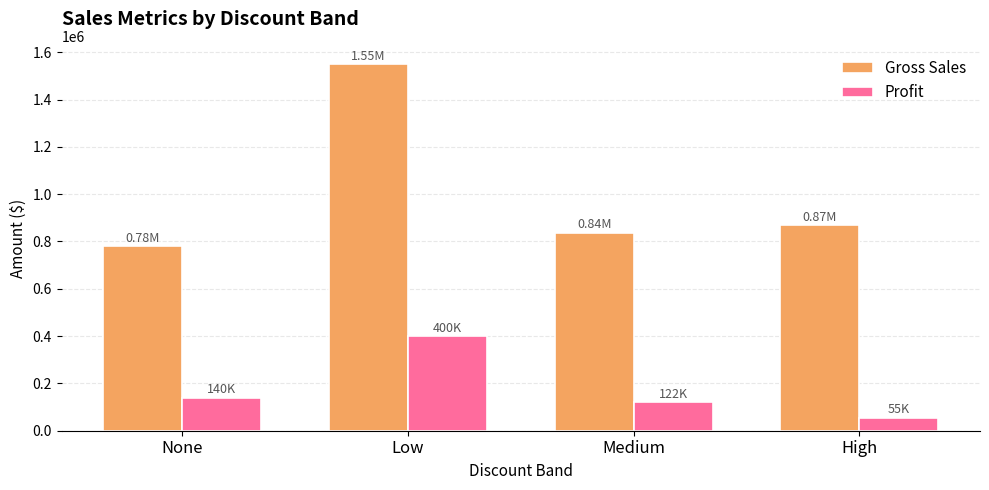

Is the value of Profit at High greater than the value of Gross Sales at High?

No